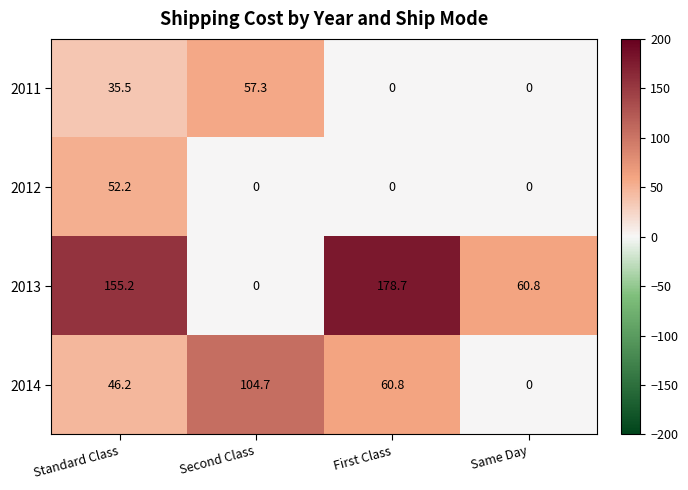

What is the maximum value shown in the chart?

178.7